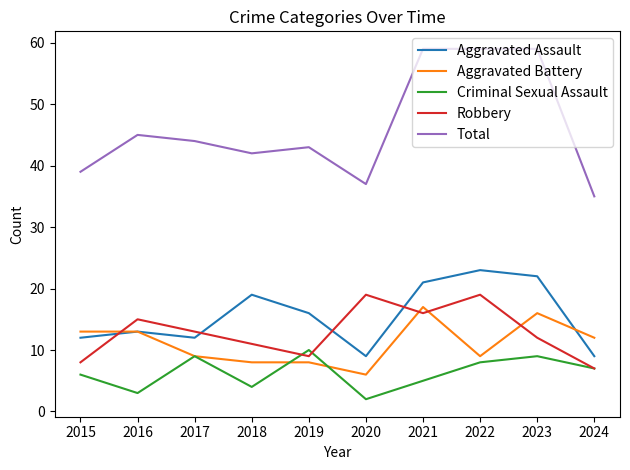

Reading left to right, what are all the values shown in this chart?

Aggravated Assault: 2015=12	2016=13	2017=12	2018=19	2019=16	2020=9	2021=21	2022=23	2023=22	2024=9
Aggravated Battery: 2015=13	2016=13	2017=9	2018=8	2019=8	2020=6	2021=17	2022=9	2023=16	2024=12
Criminal Sexual Assault: 2015=6	2016=3	2017=9	2018=4	2019=10	2020=2	2021=5	2022=8	2023=9	2024=7
Robbery: 2015=8	2016=15	2017=13	2018=11	2019=9	2020=19	2021=16	2022=19	2023=12	2024=7
Total: 2015=39	2016=45	2017=44	2018=42	2019=43	2020=37	2021=59	2022=59	2023=59	2024=35